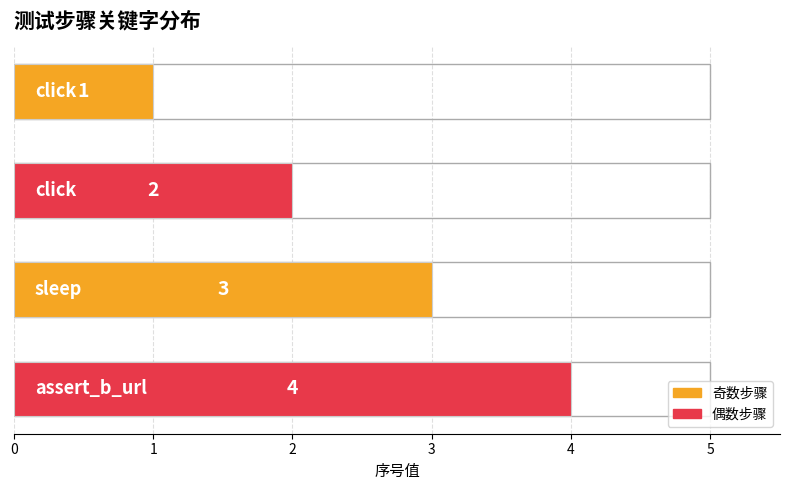

What is the value of the 1st bar from the left?

1